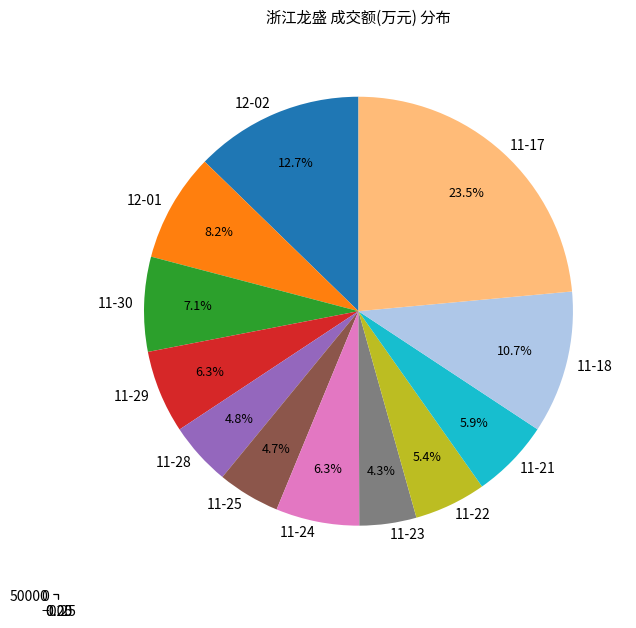

How many slices are in this pie chart?

12